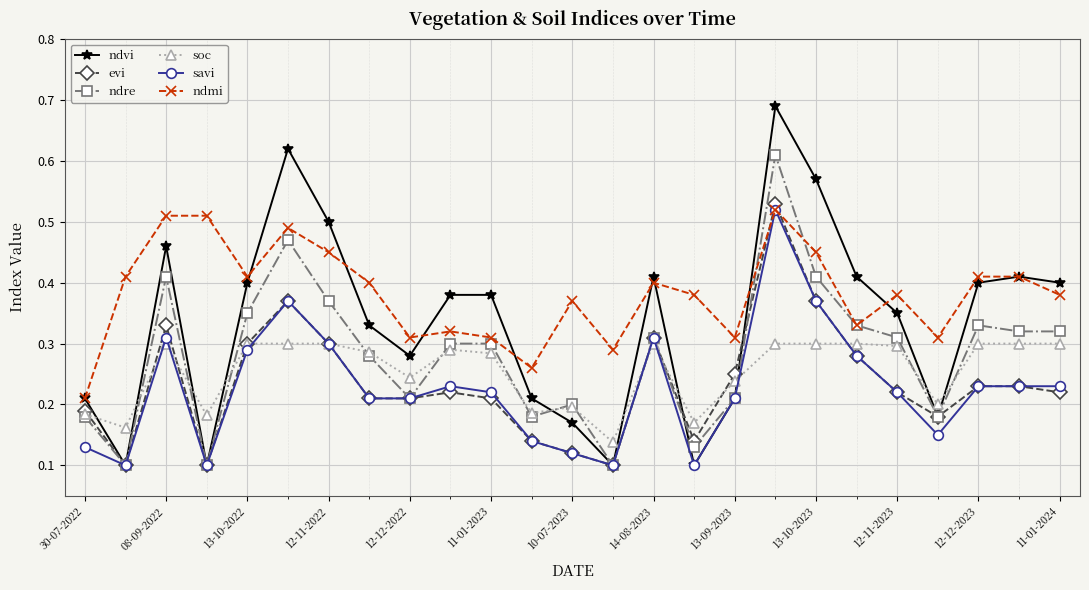

True or false: soc has more than 1 points higher than both neighbors.

True